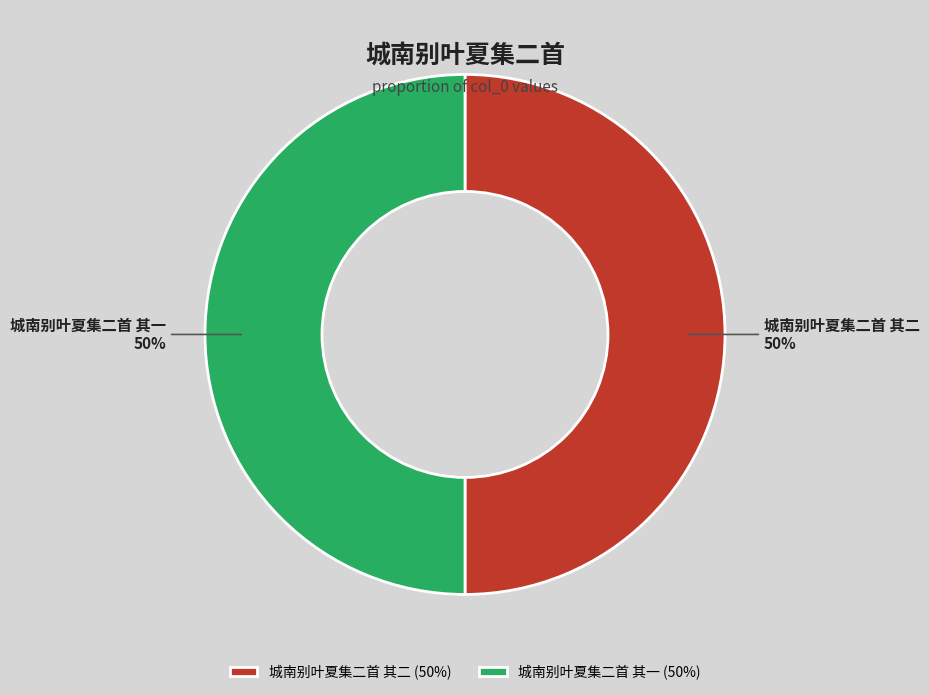

What percentage is the 城南别叶夏集二首 其二 slice, to the nearest percent?

50%